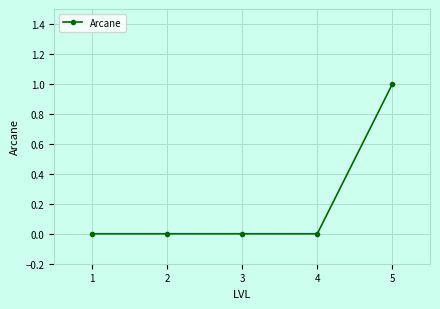

The chart shows a value of 0 at 5. True or false?

False